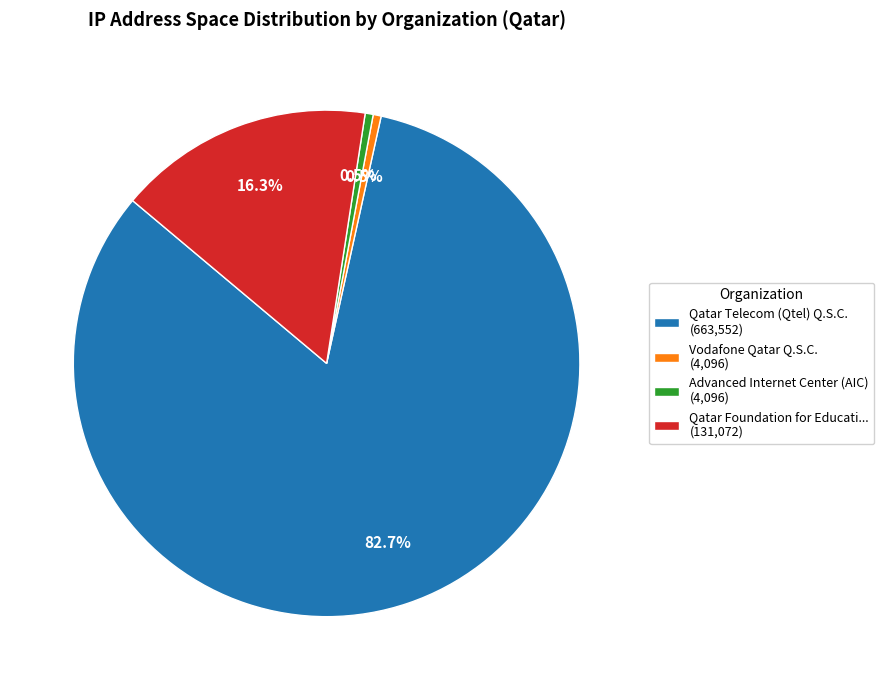

What is the ratio of the value at Qatar Telecom (Qtel) Q.S.C. (663,552) to the value at Qatar Foundation for Educati... (131,072)?

5.1